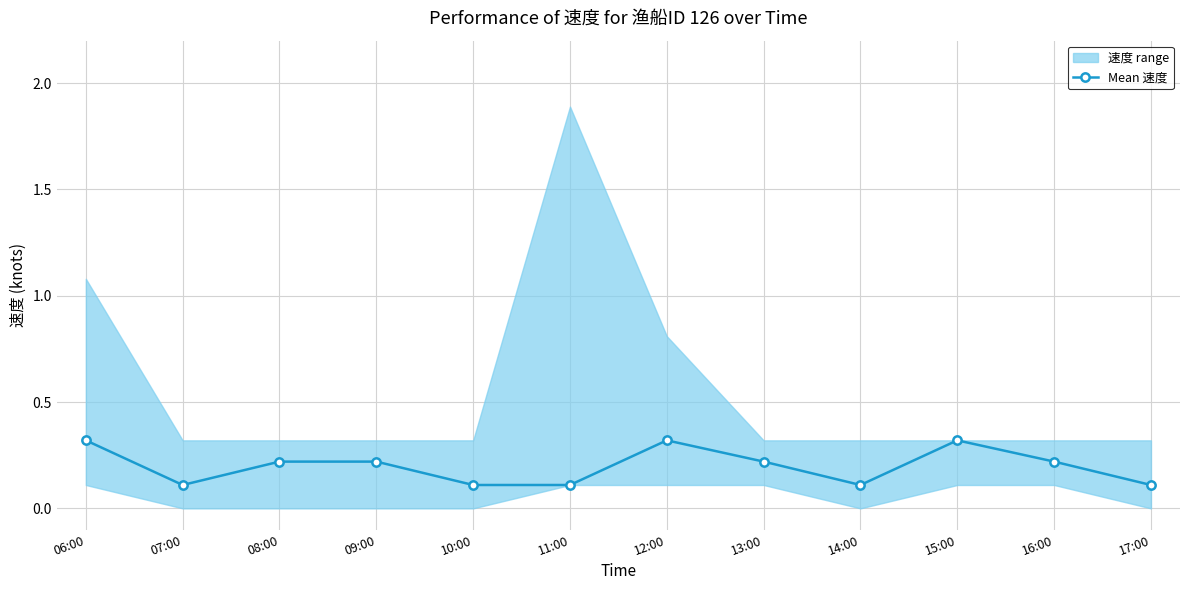

Where is the first local maximum?

12:00